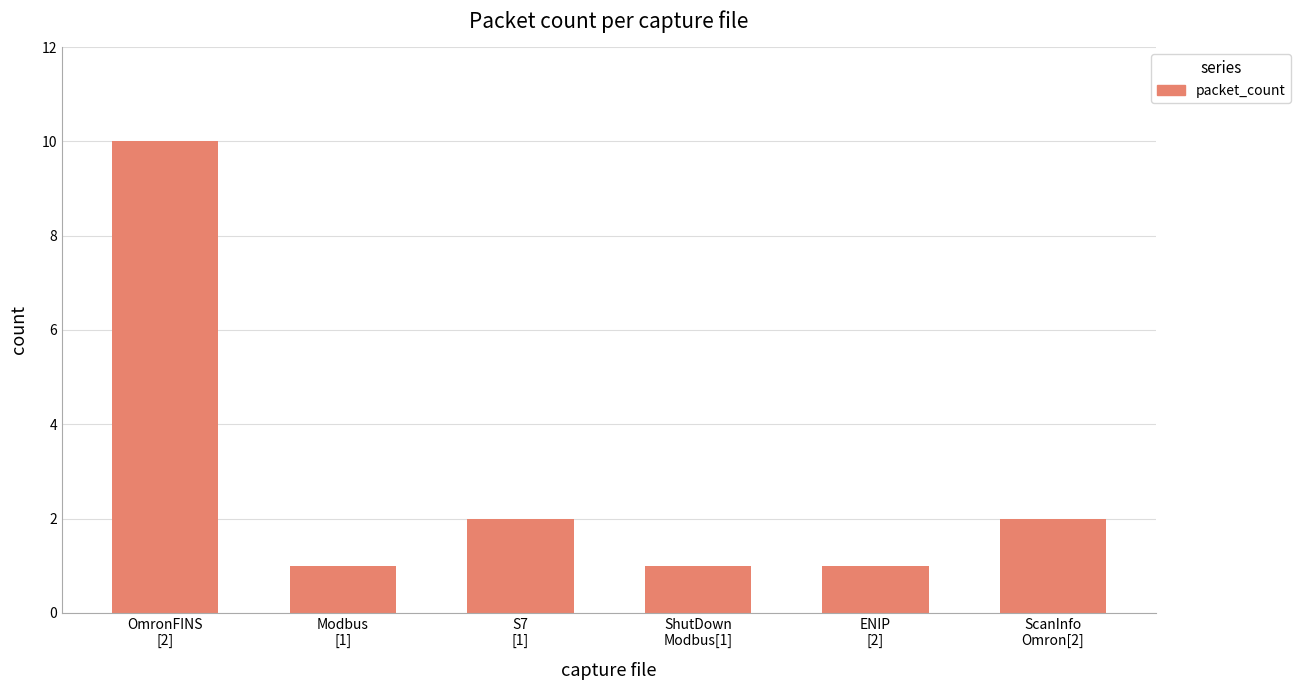

What is the difference between the maximum and minimum values?

9